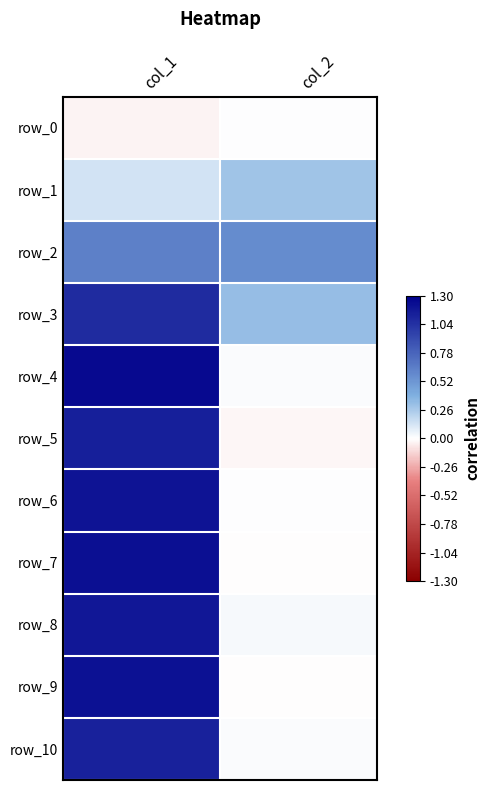

Which series has the largest total across all categories?

row_3